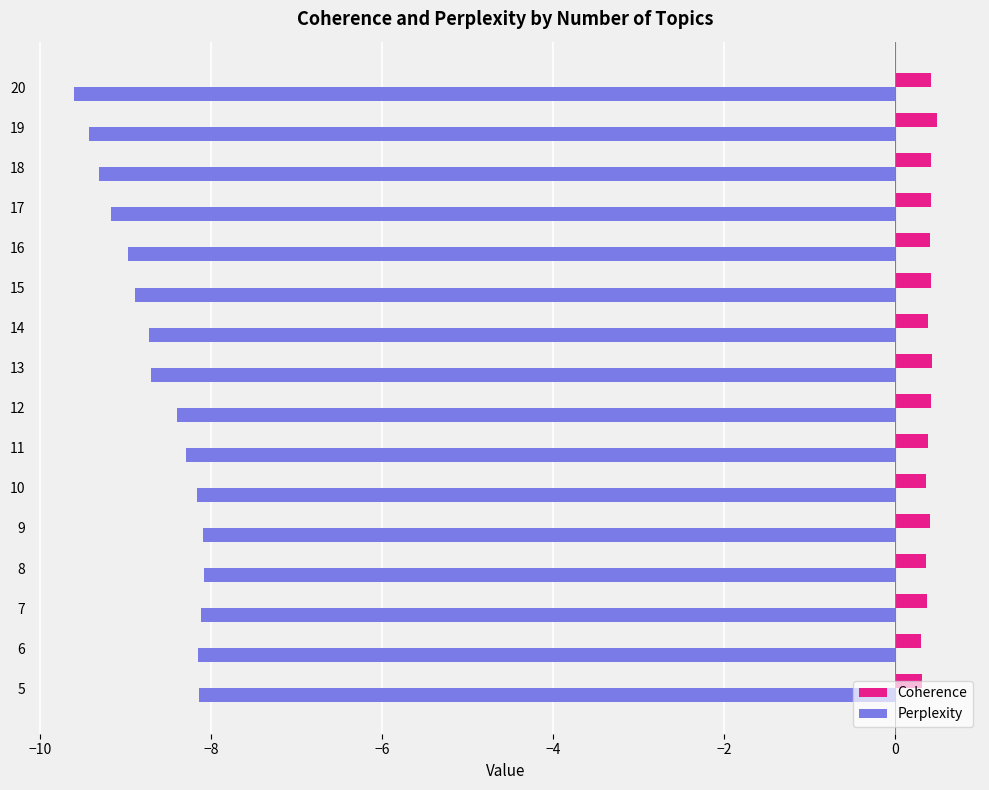

What is the total value across all series at 9?

-7.7